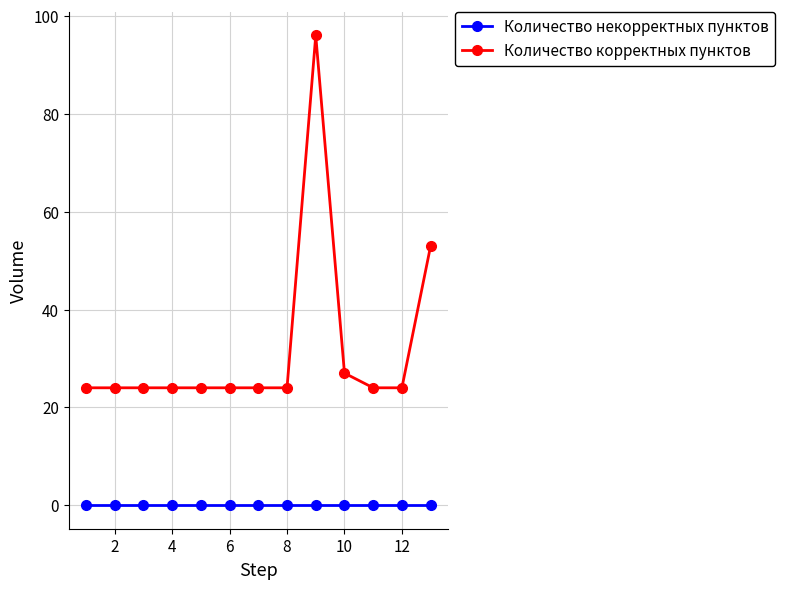

Reading right to left, extract all data points from this chart.

Количество некорректных пунктов: 0	0	0	0	0	0	0	0	0	0	0	0	0
Количество корректных пунктов: 53	24	24	27	96	24	24	24	24	24	24	24	24